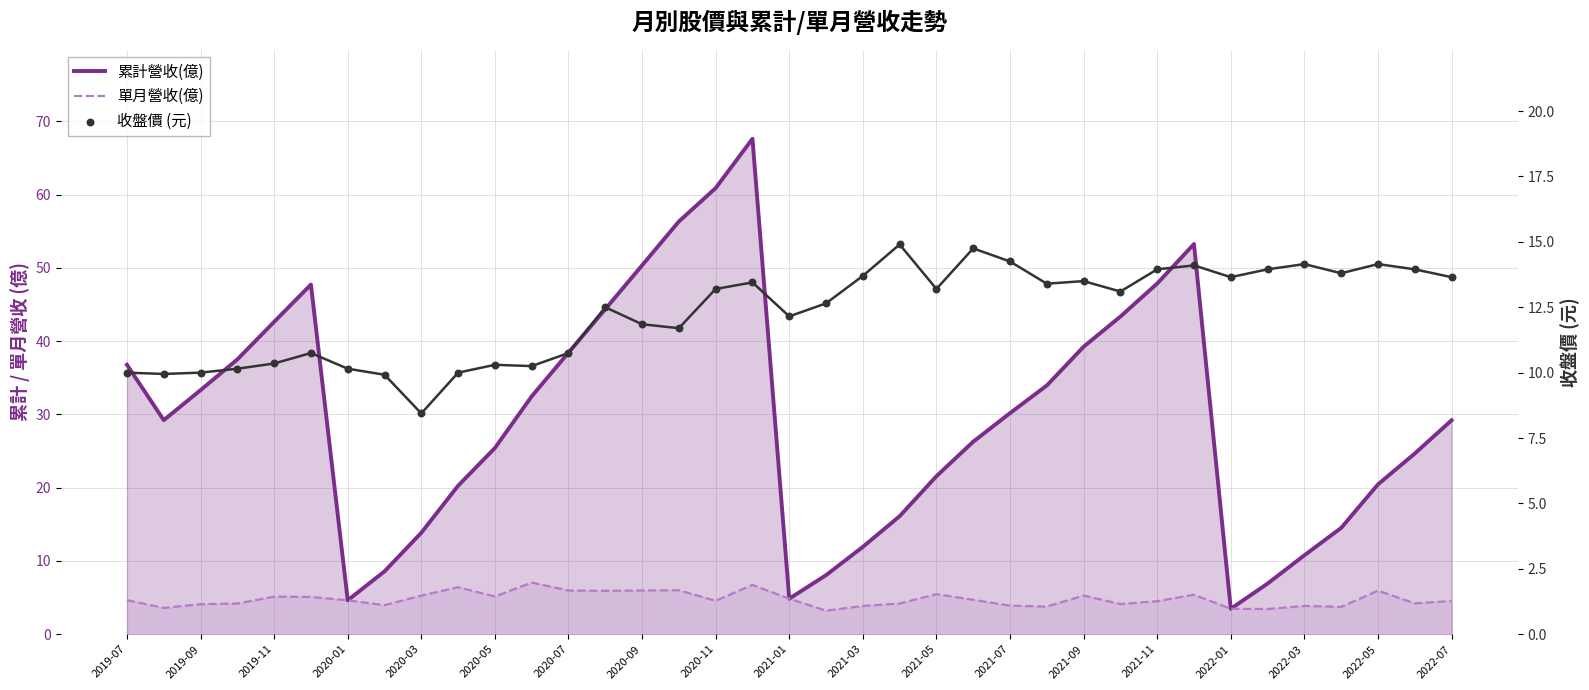

Is the value of 累計營收(億) at 24 greater than the value of 單月營收(億) at 2020-05?

Yes